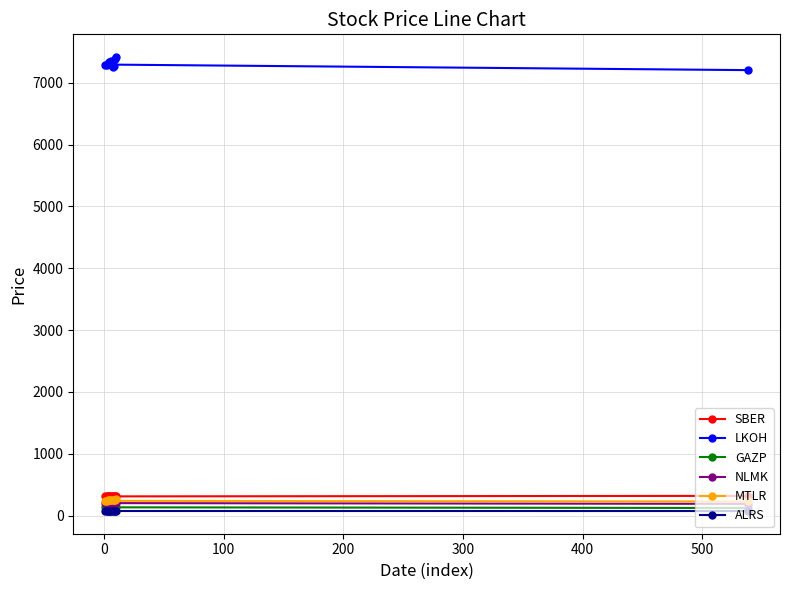

True or false: ALRS and GAZP intersect in this chart.

False